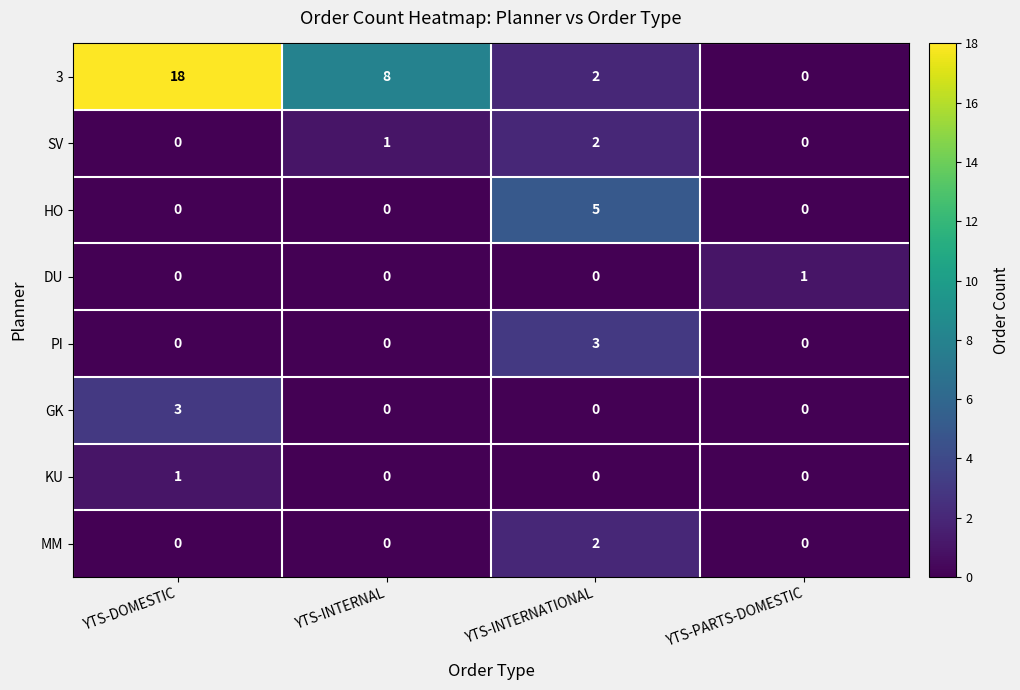

Is it true that DU equals 0 at YTS-INTERNATIONAL?

True